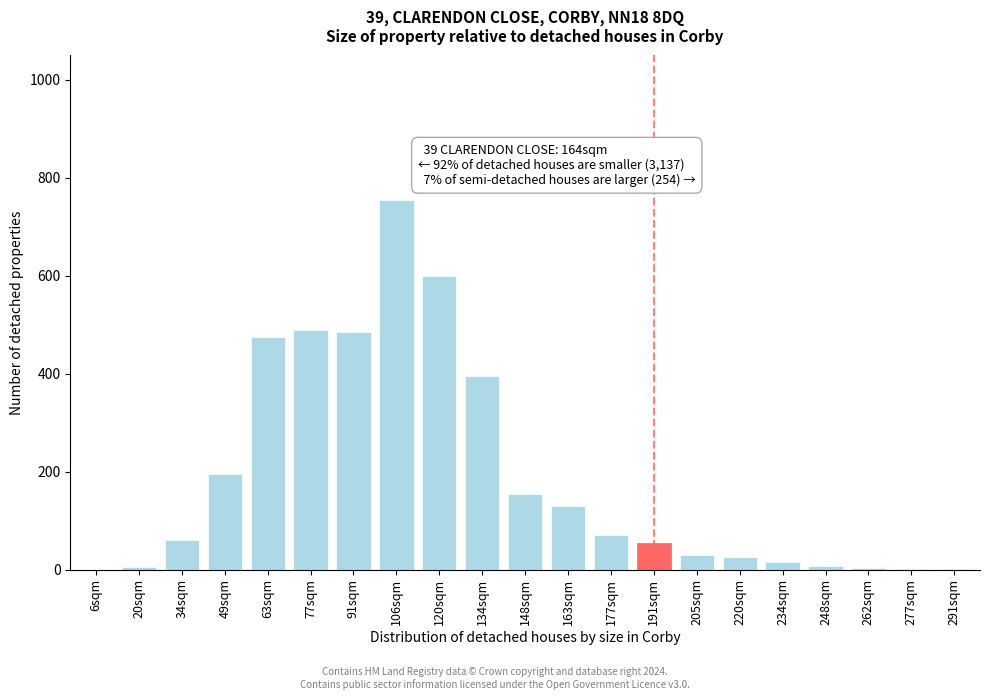

Approximately how many times larger is the value at 148sqm compared to 191sqm?

2.8